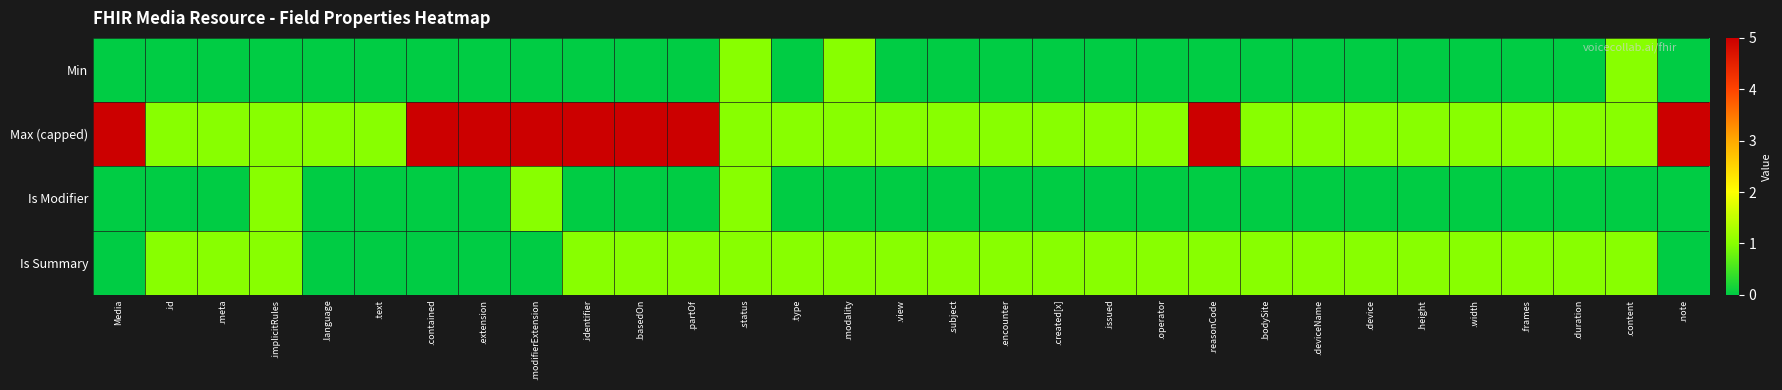

At how many categories does at least one series exceed 0?

31